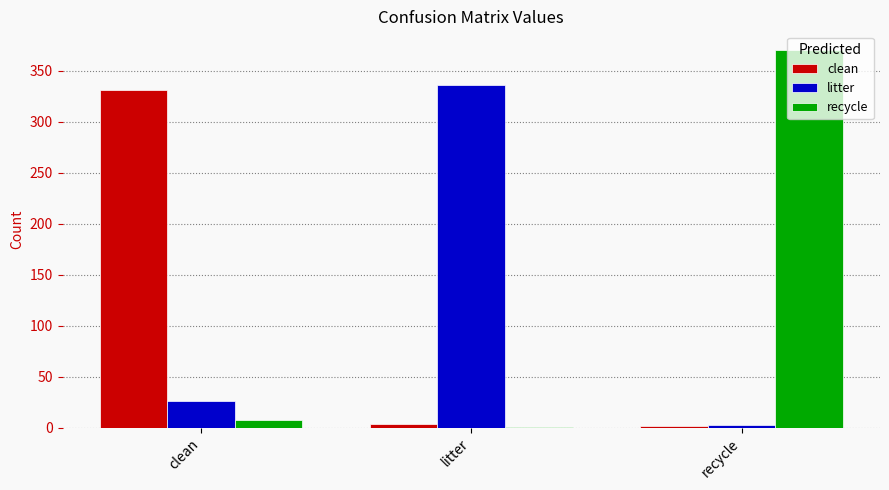

What are all the series names shown in the legend?

clean, litter, recycle